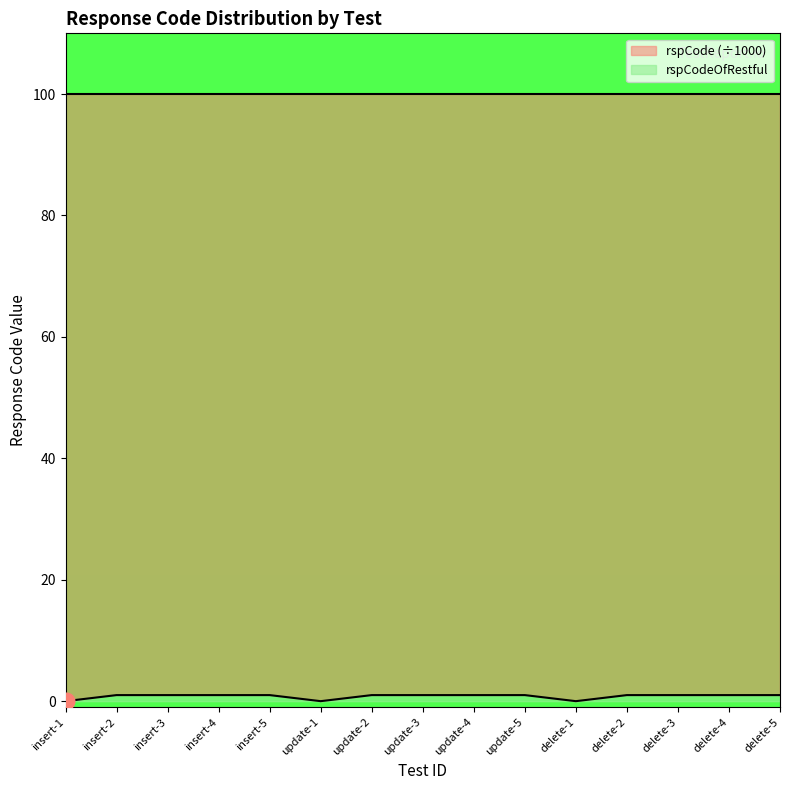

True or false: rspCodeOfRestful and rspCode (÷1000) intersect in this chart.

False